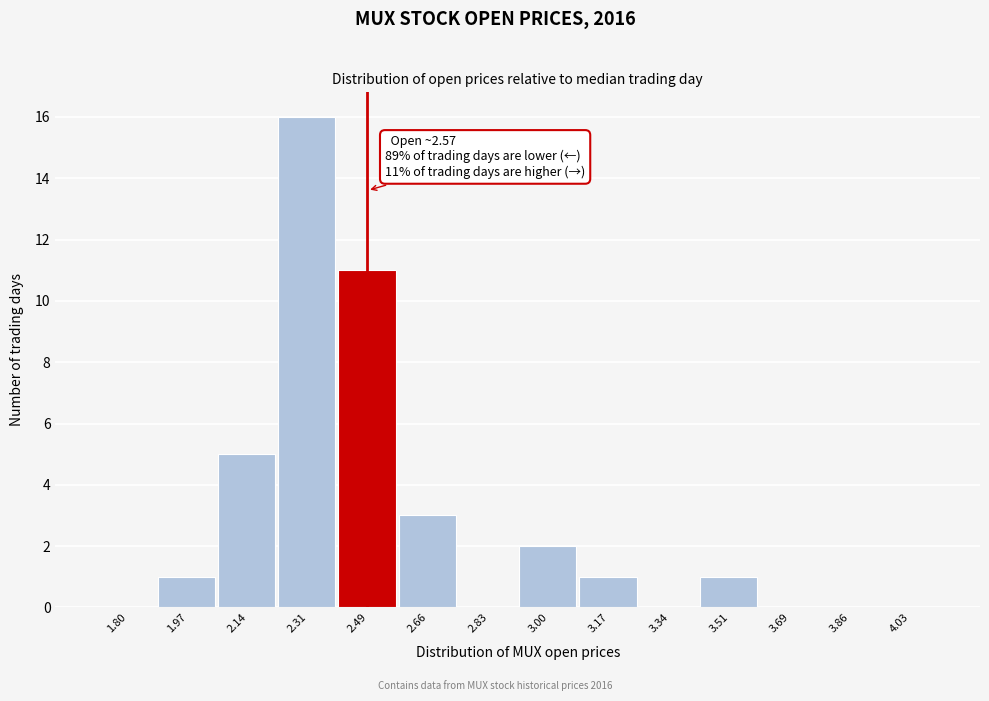

Reading left to right, what are all the values shown in this chart?

1.80=0	1.97=1	2.14=5	2.31=16	2.49=11	2.66=3	2.83=0	3.00=2	3.17=1	3.34=0	3.51=1	3.69=0	3.86=0	4.03=0